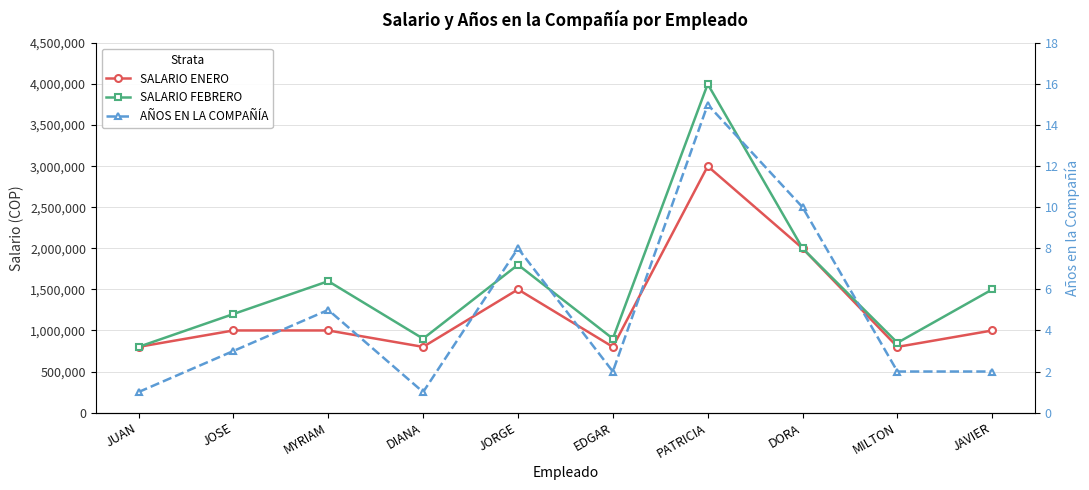

The SALARIO FEBRERO series shows 1288585 at PATRICIA. True or false?

False